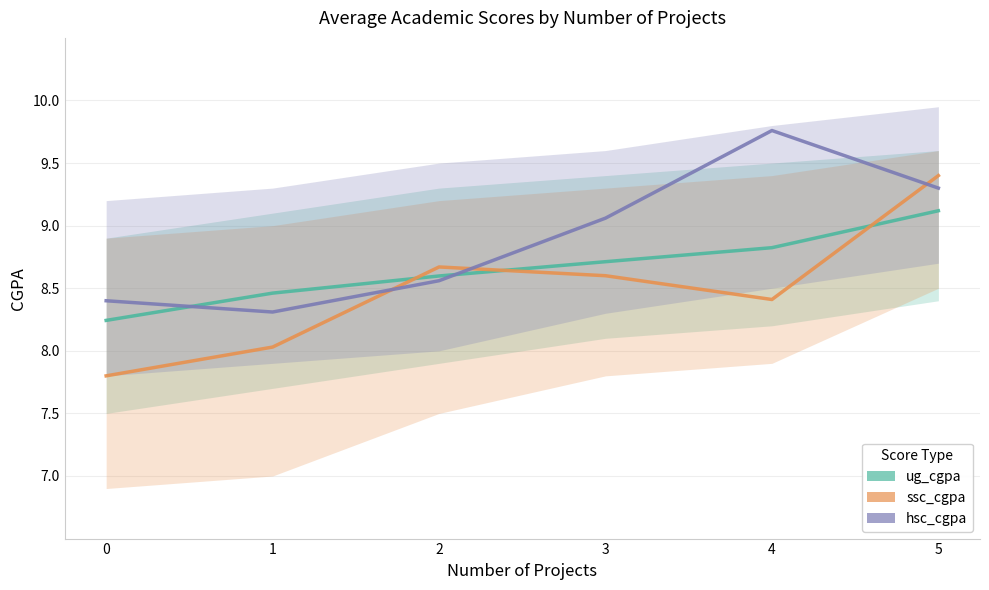

What are all the series names shown in the legend?

ug_cgpa, ssc_cgpa, hsc_cgpa